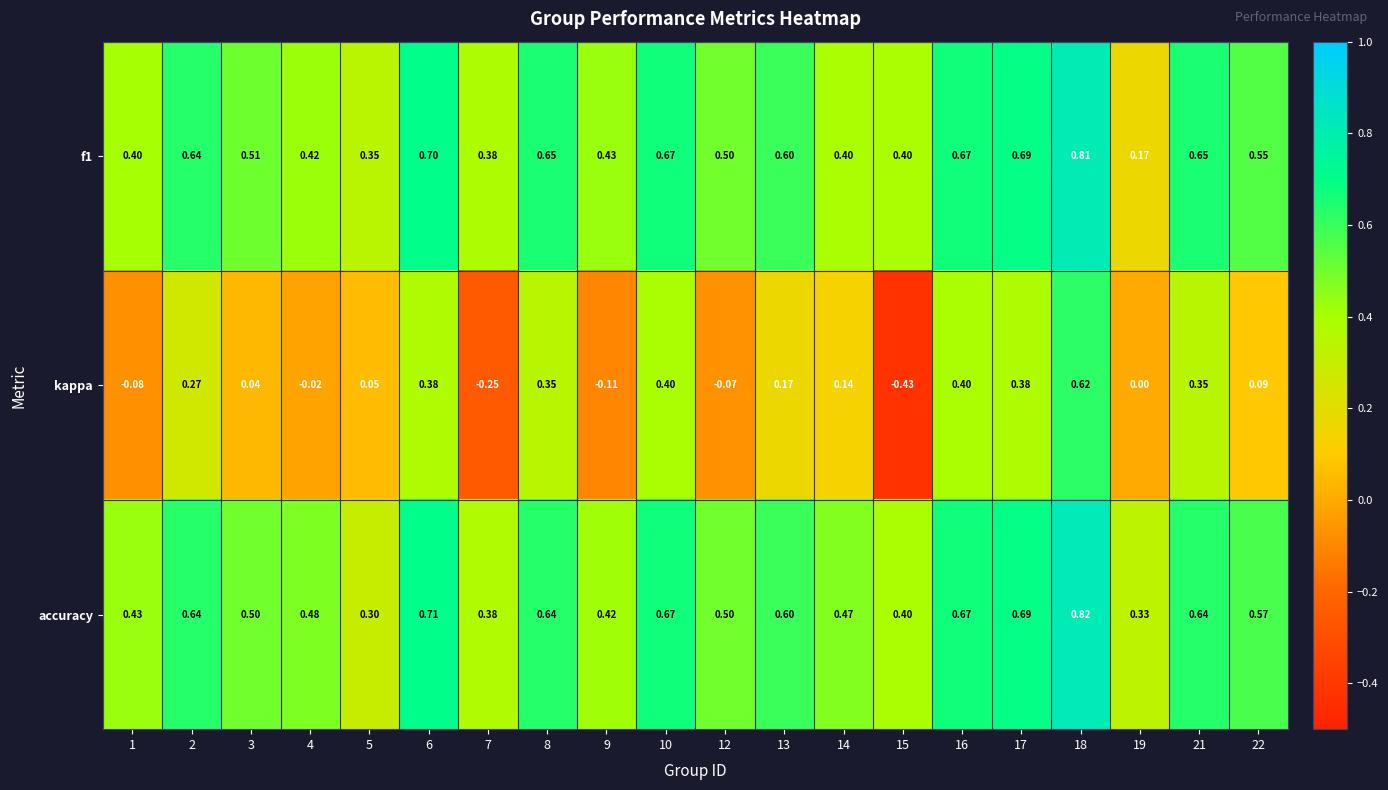

Is the value of f1 at 8 greater than the value of accuracy at 14?

Yes